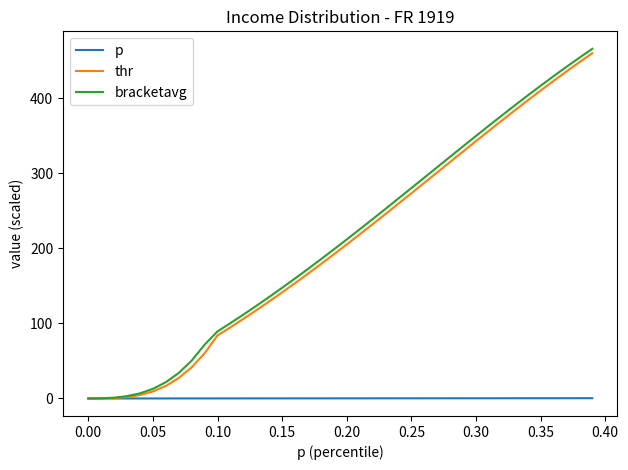

Which series has the largest range (max minus min)?

bracketavg